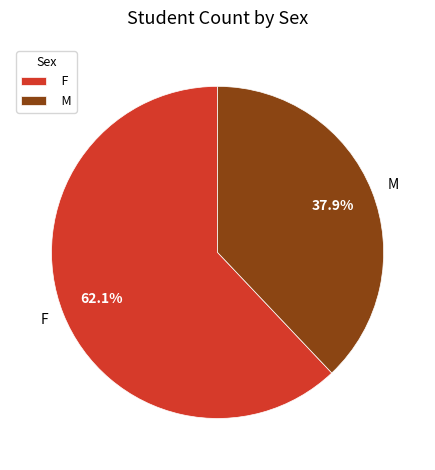

True or false: F accounts for 54% of the total.

False